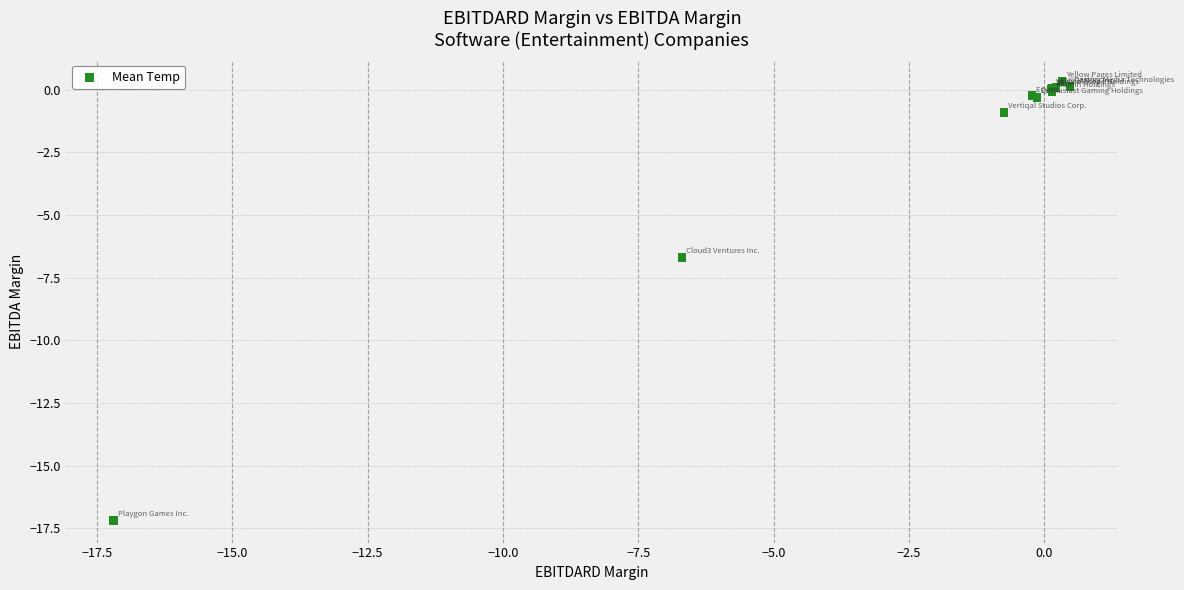

What Y value in the scatter plot is closest to -8?

-6.7